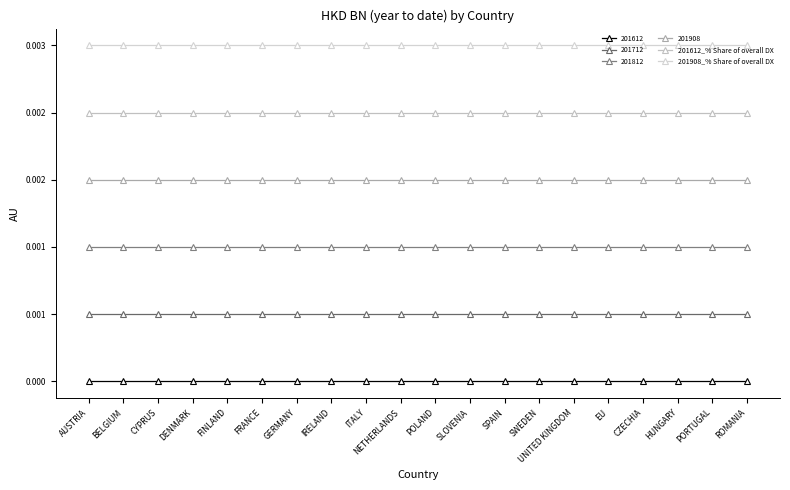

Rank the categories by 201908_% Share of overall DX value from highest to lowest.

AUSTRIA, BELGIUM, CYPRUS, DENMARK, FINLAND, FRANCE, GERMANY, IRELAND, ITALY, NETHERLANDS, POLAND, SLOVENIA, SPAIN, SWEDEN, UNITED KINGDOM, EU, CZECHIA, HUNGARY, PORTUGAL, ROMANIA